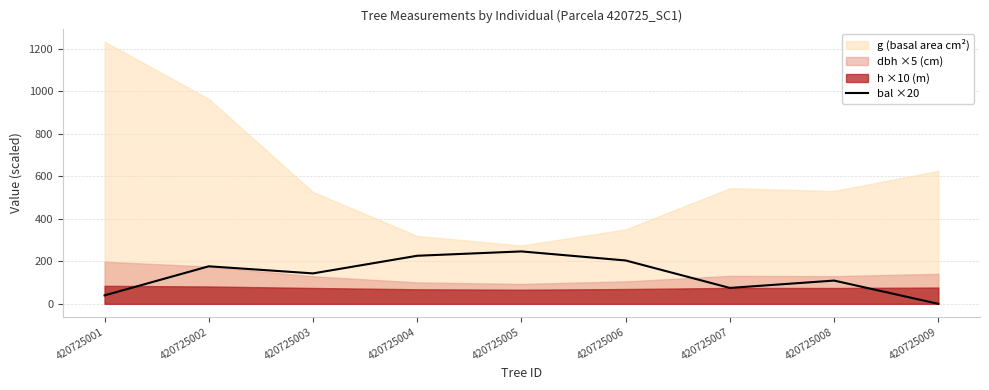

What is the value of the 7th point from the left?

74.8